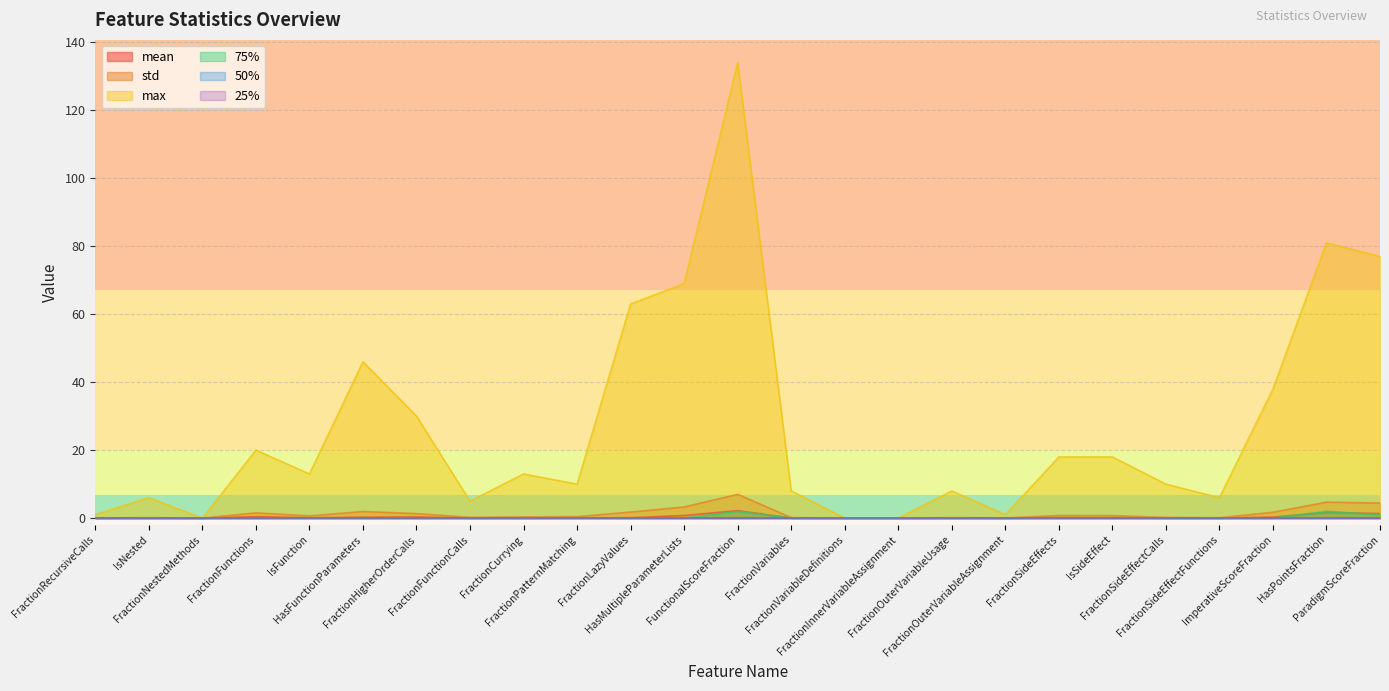

The value of max at HasPointsFraction is 81.0. True or false?

True